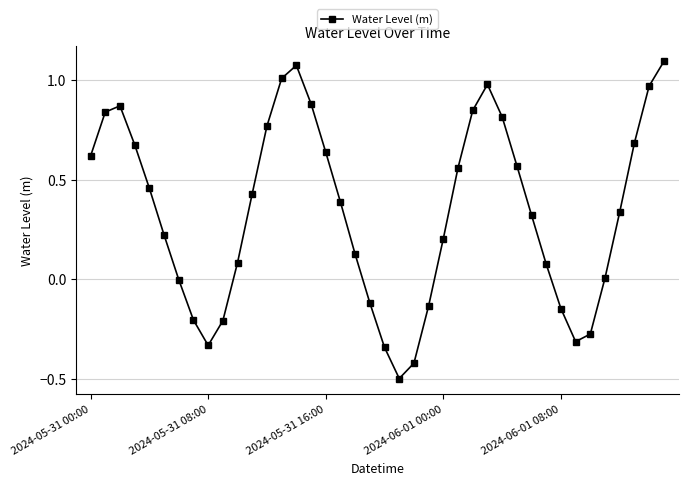

What is the difference between the second highest and second lowest values?

1.5